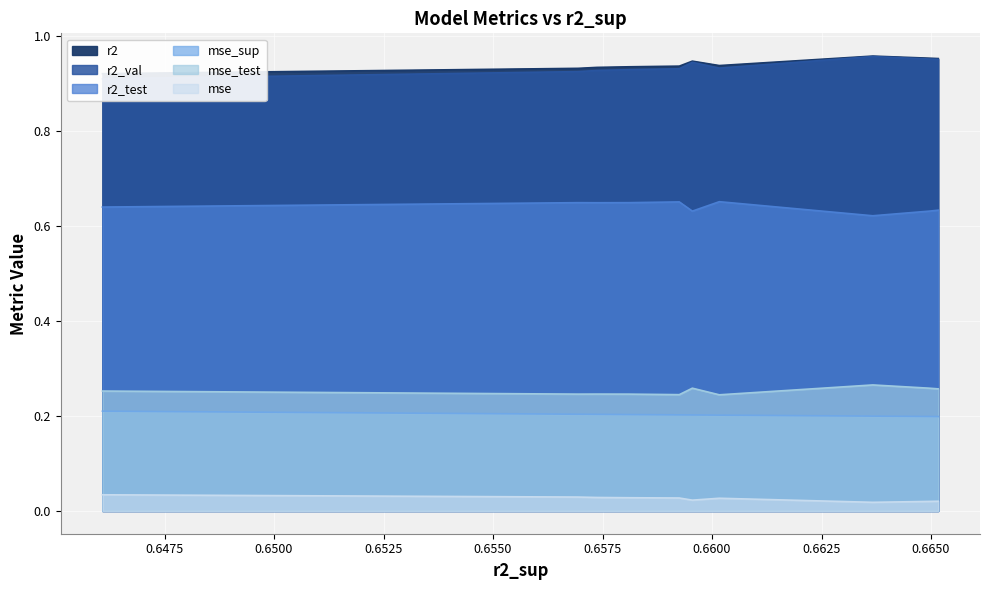

What are all the series names shown in the legend?

r2, r2_test, r2_val, mse, mse_sup, mse_test